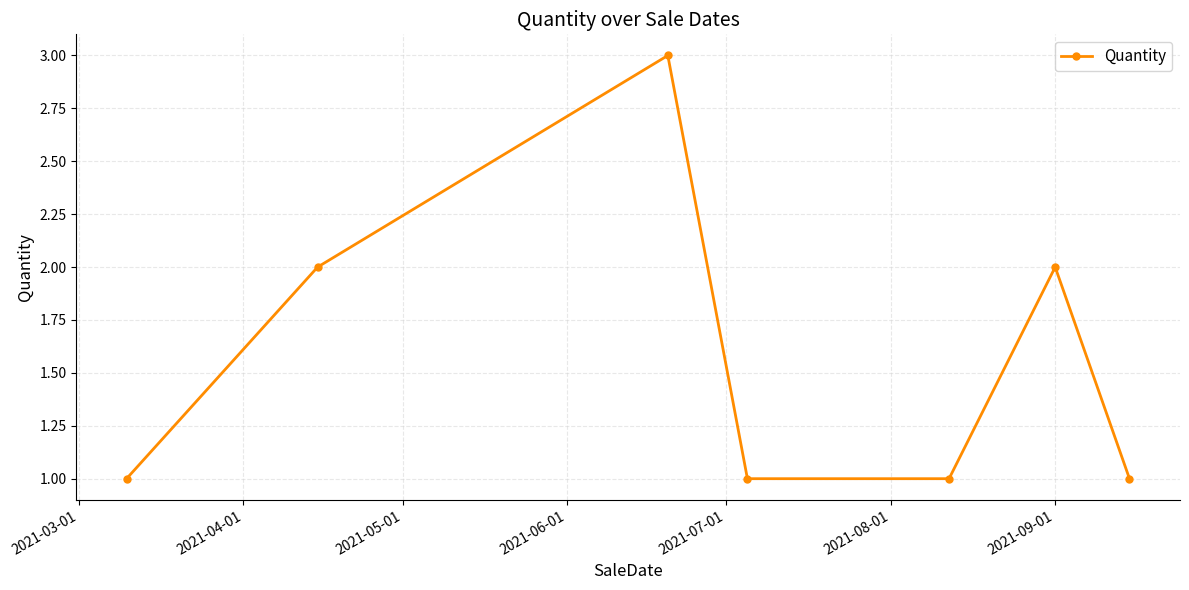

What is the maximum value shown in the chart?

3